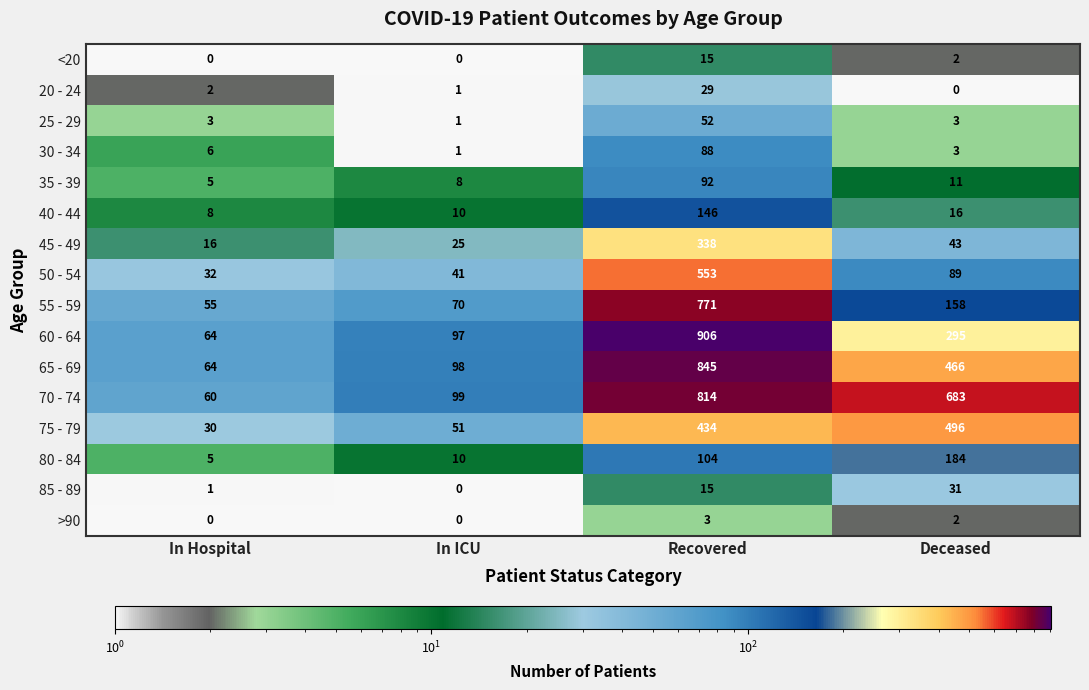

Which category has the lowest value in the 45 - 49 series?

In Hospital